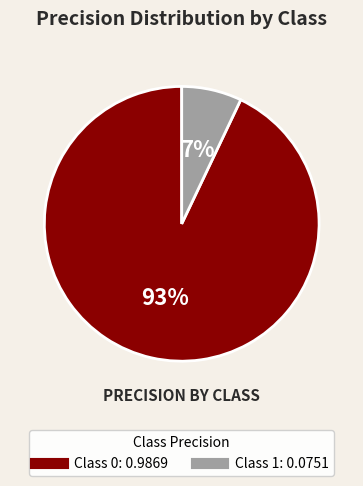

To the nearest percent, what is the difference between the largest and smallest slice percentages?

86%